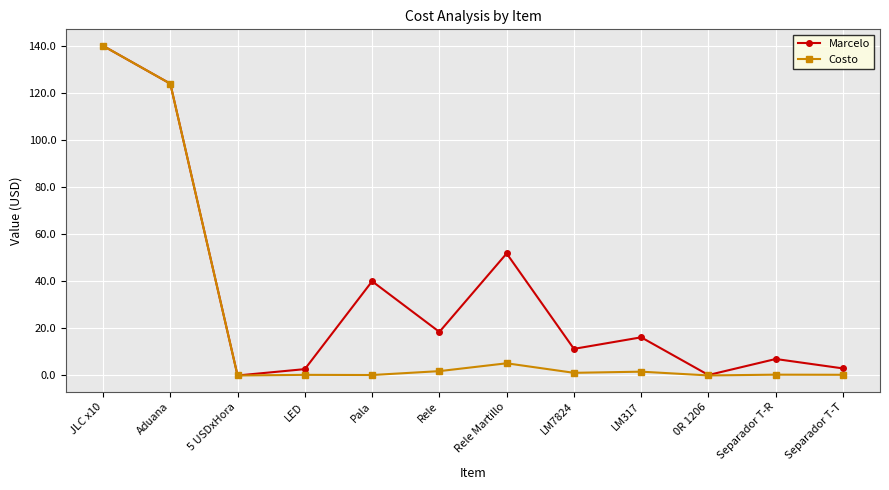

At Rele Martillo, list the series in order from smallest to largest.

Costo, Marcelo